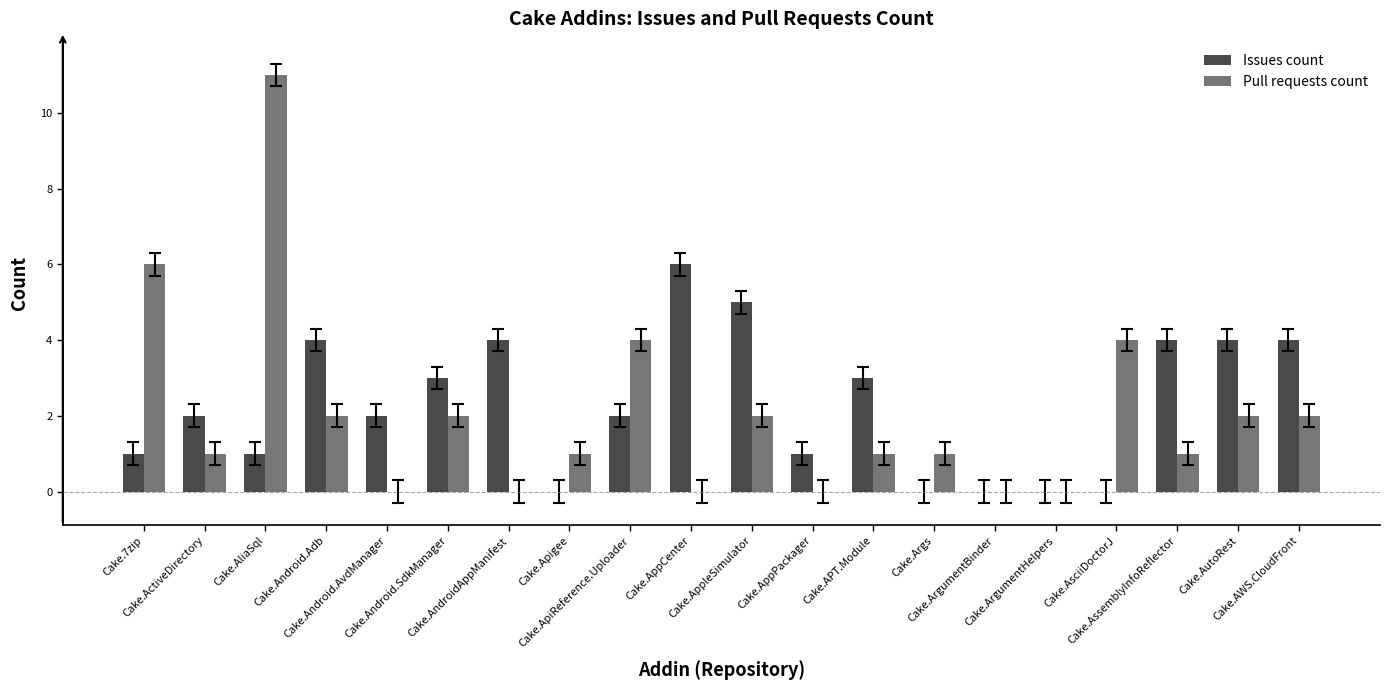

What is the highest value of the Pull requests count series?

11